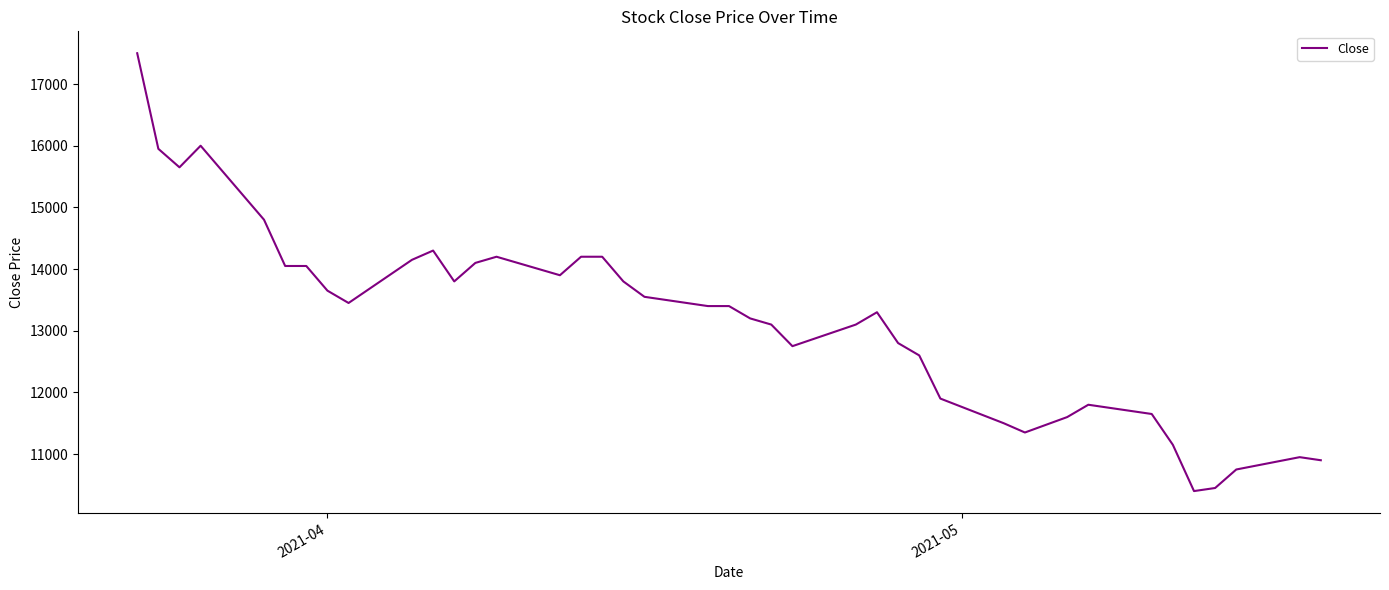

What is the greatest value displayed?

17500